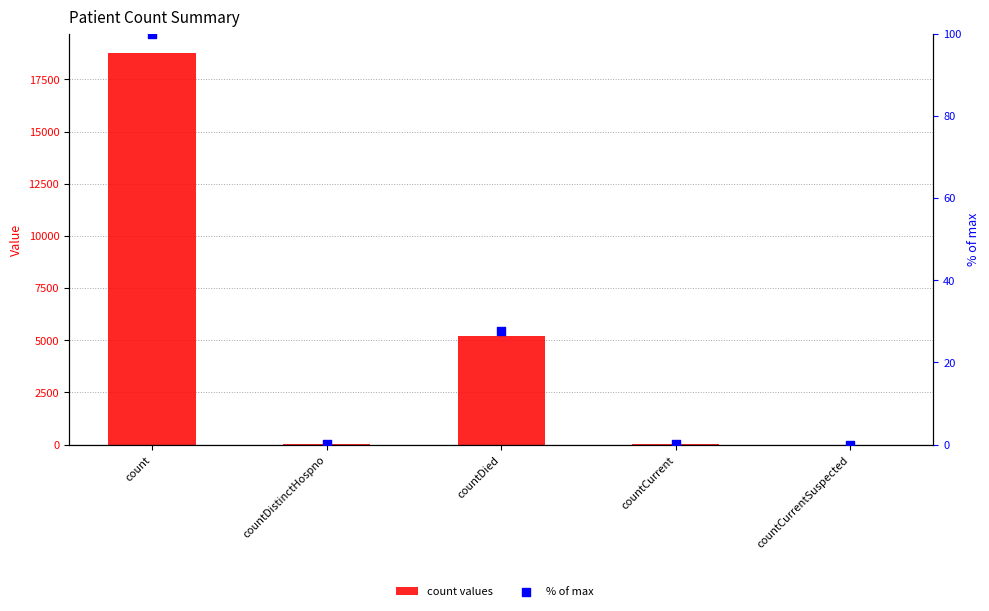

What are all the series names shown in the legend?

count values, % of max